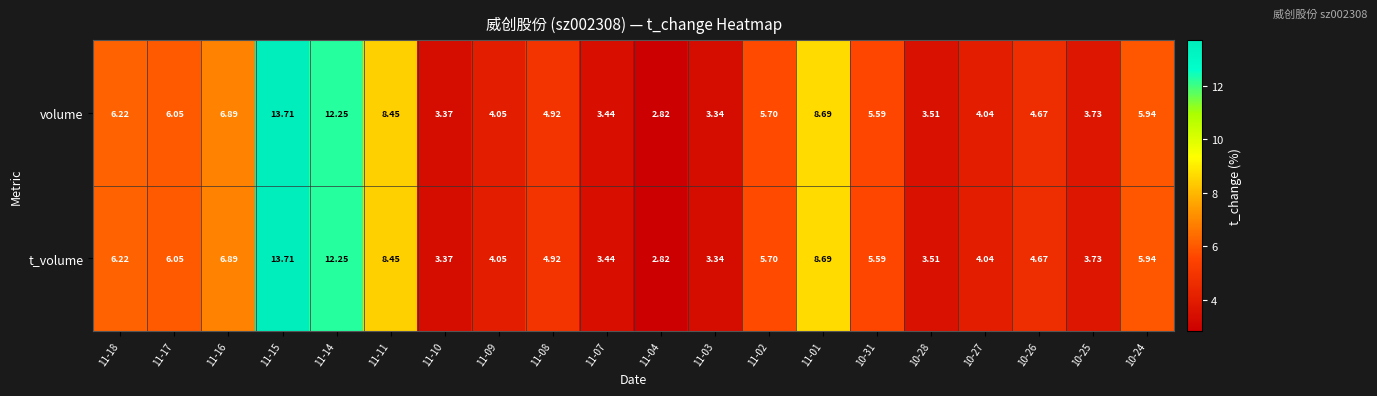

Is the value of volume at 11-10 greater than the value of t_volume at 11-16?

No